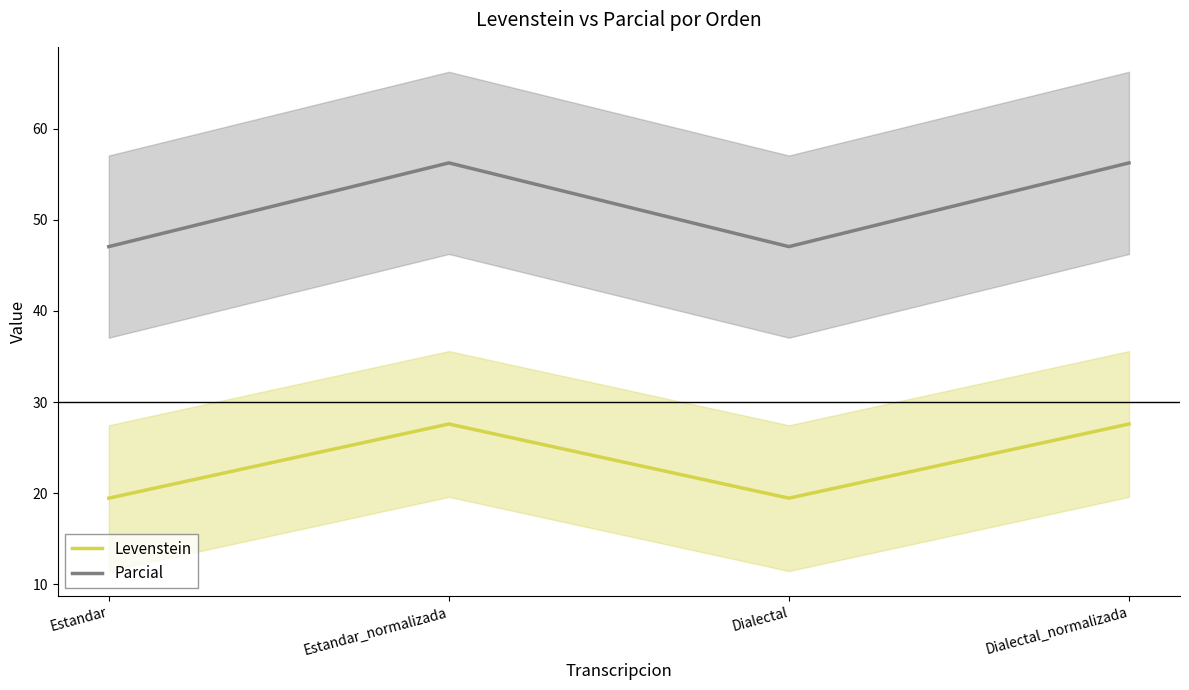

What is the difference between the highest and lowest values at Estandar?

27.6